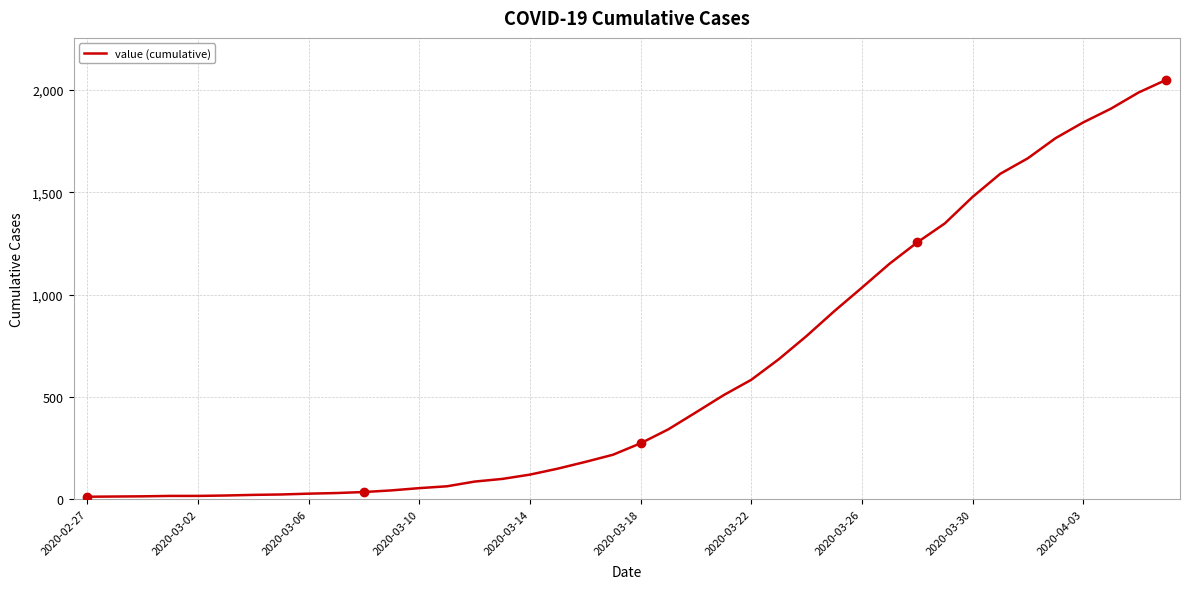

What is the difference between the maximum and minimum values?

2036